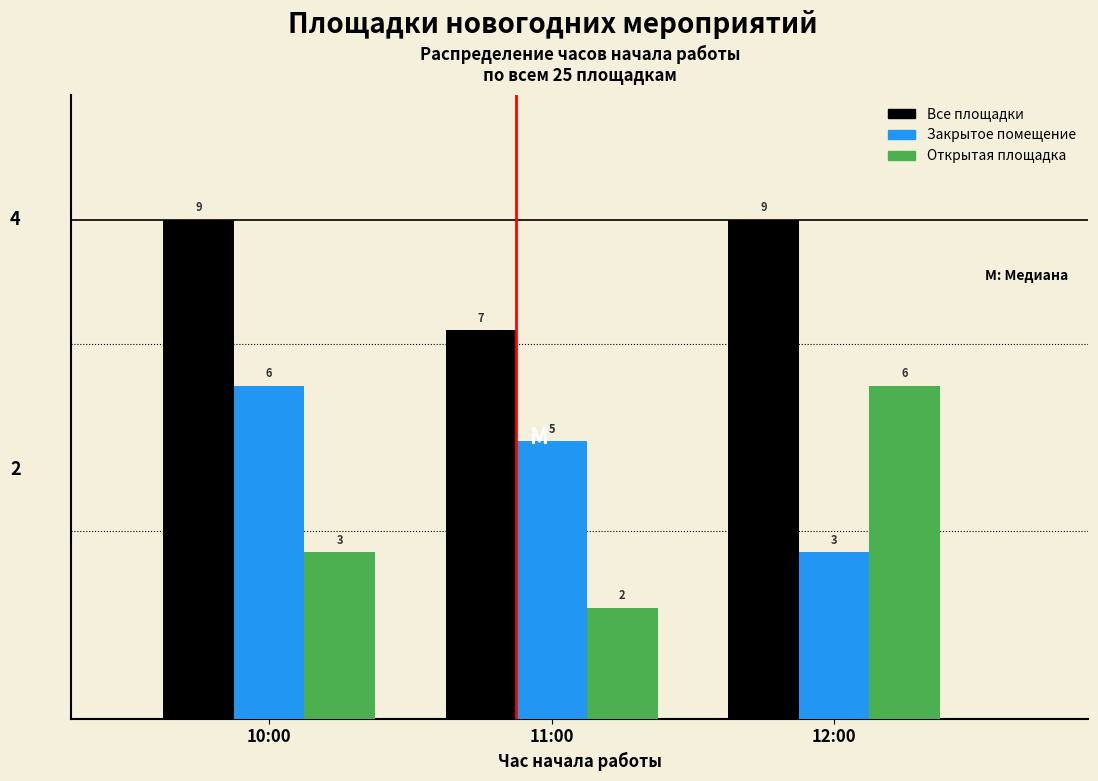

Reading right to left, transcribe all the data shown in this chart.

Все площадки: 9	7	9
Закрытое помещение: 3	5	6
Открытая площадка: 6	2	3